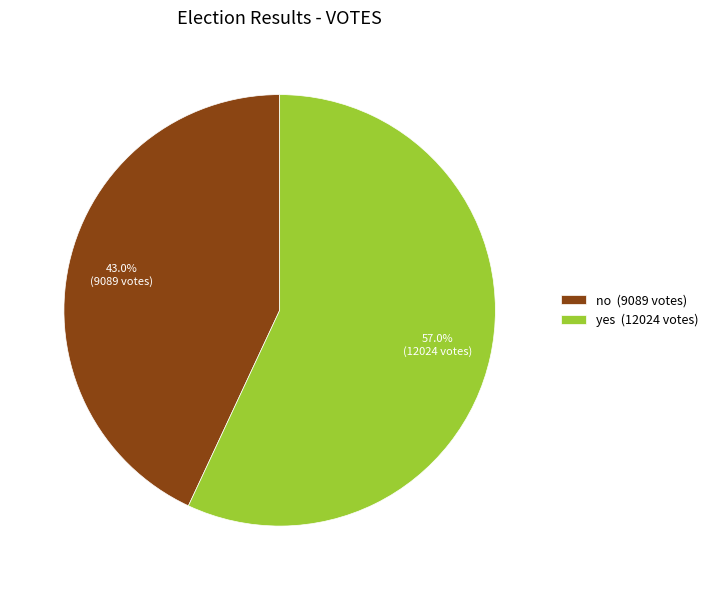

How many segments does this pie chart have?

2